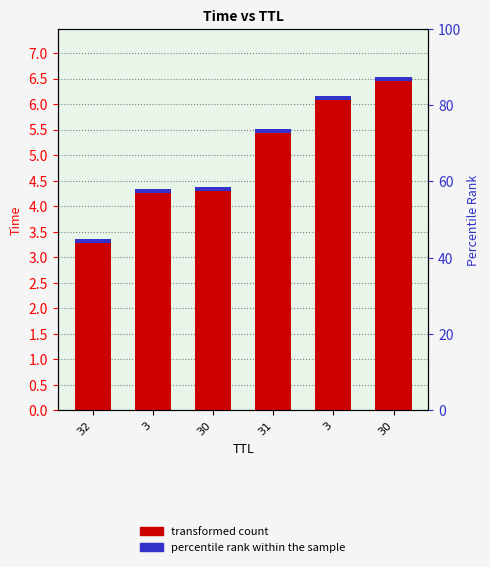

Approximately how many times larger is the value at 3 compared to 30?

0.9